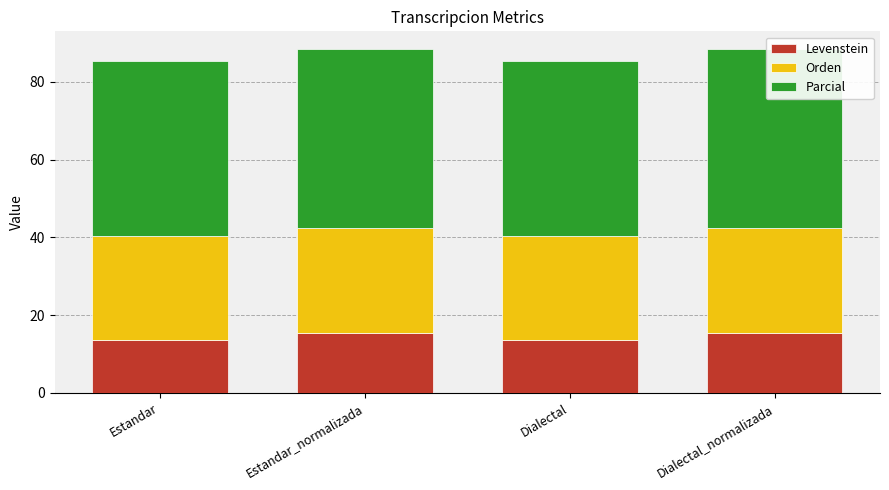

Reading left to right, extract all data points from this chart.

Levenstein: 13.6	15.3	13.6	15.3
Orden: 26.9	27.1	26.9	27.1
Parcial: 45.0	46.2	45.0	46.2